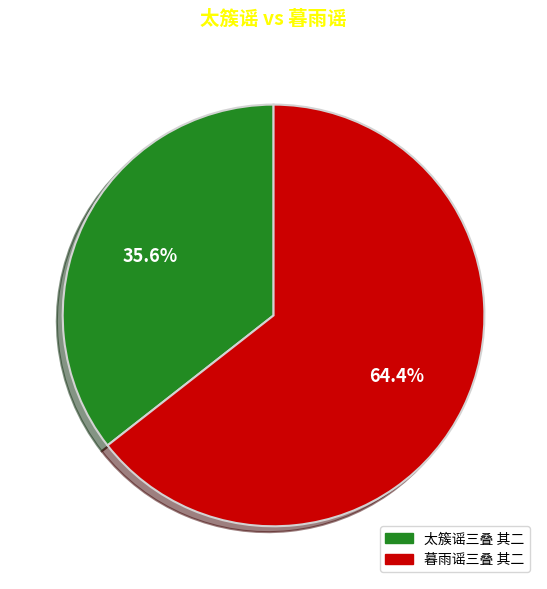

The 太簇谣三叠 其二 slice represents 21% of the pie. True or false?

False